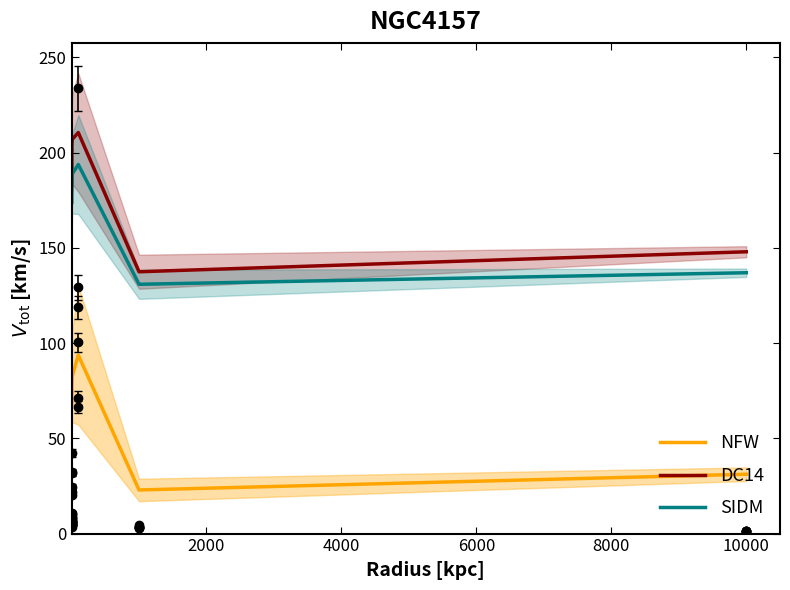

How many lines are shown in the chart?

3